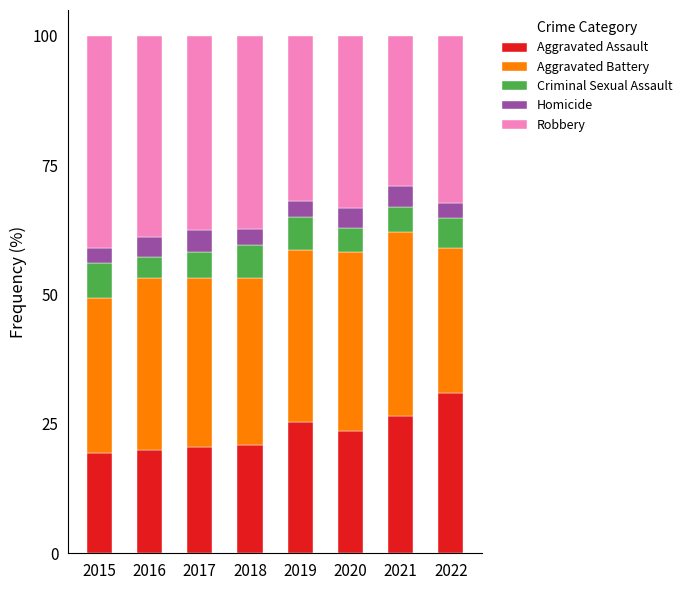

What is the maximum value for Aggravated Assault?

31.0